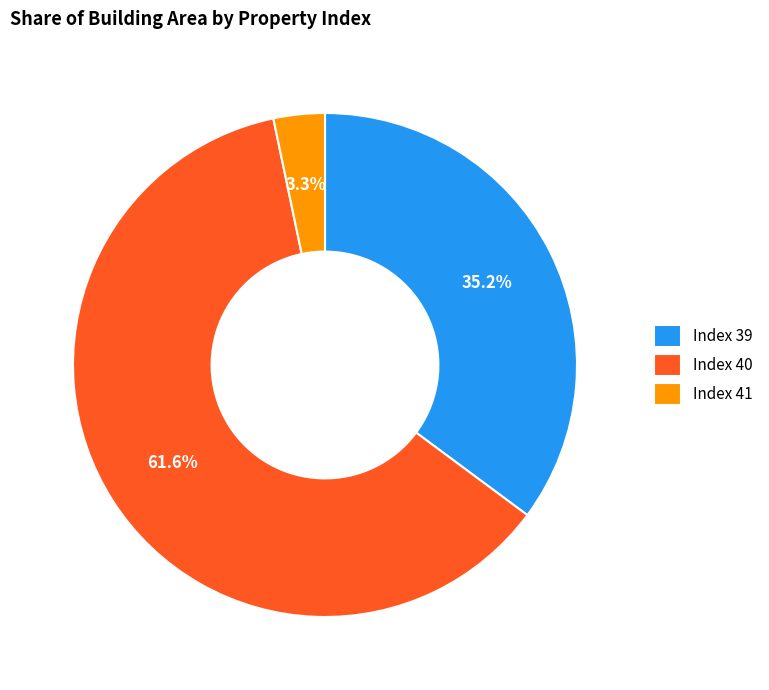

What is the largest slice in the pie chart?

Index 40